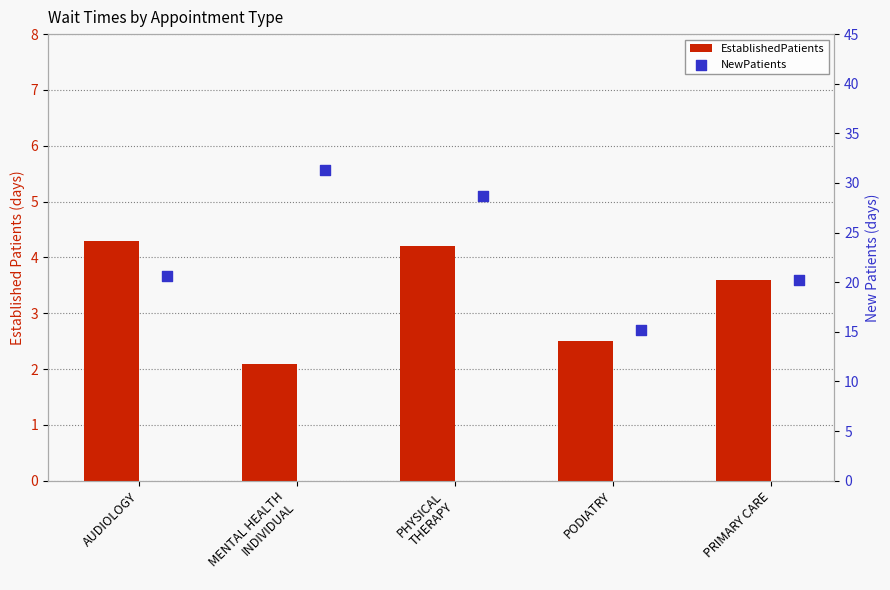

At which category is the sum across all series the highest?

MENTAL HEALTH
INDIVIDUAL